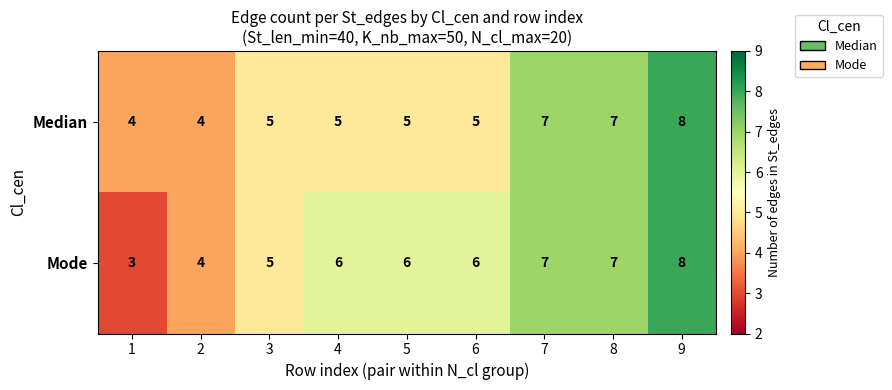

How many data points does each series have?

9